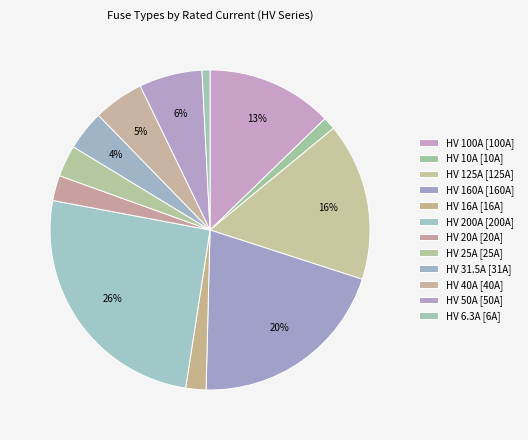

Does any single category account for the majority?

No